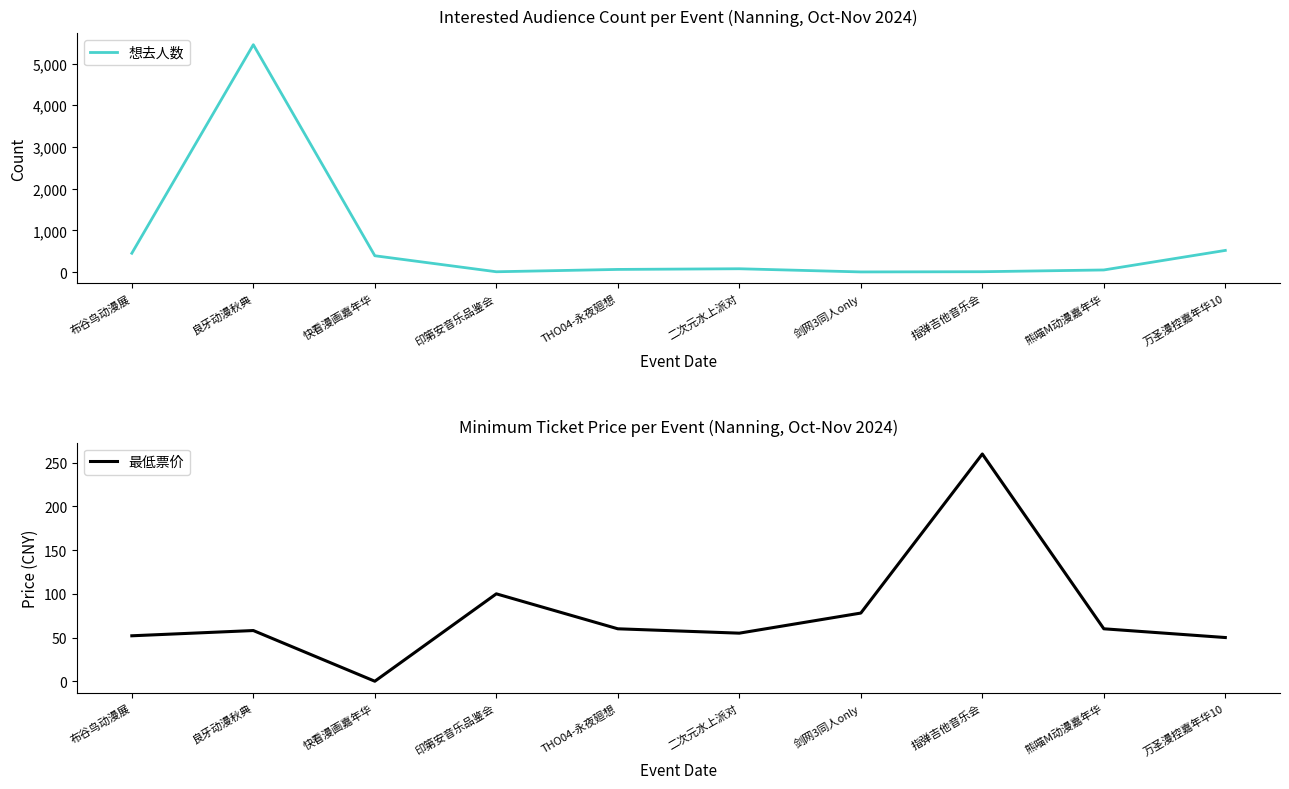

How many interior local valleys does the 最低票价 series have?

2